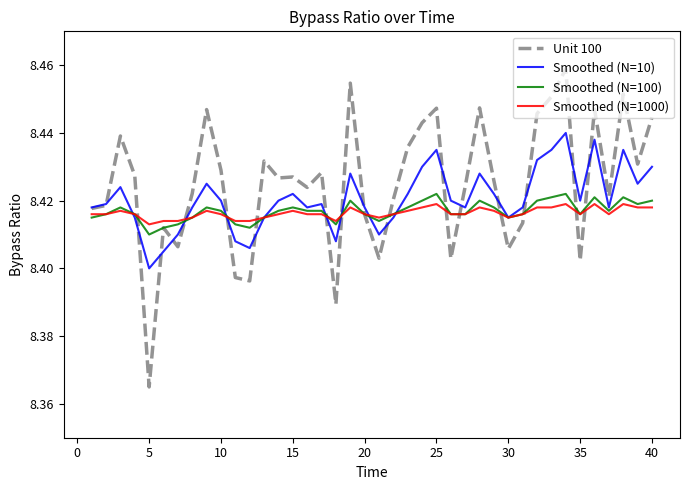

True or false: Smoothed (N=100) and Smoothed (N=10) cross at least once.

True